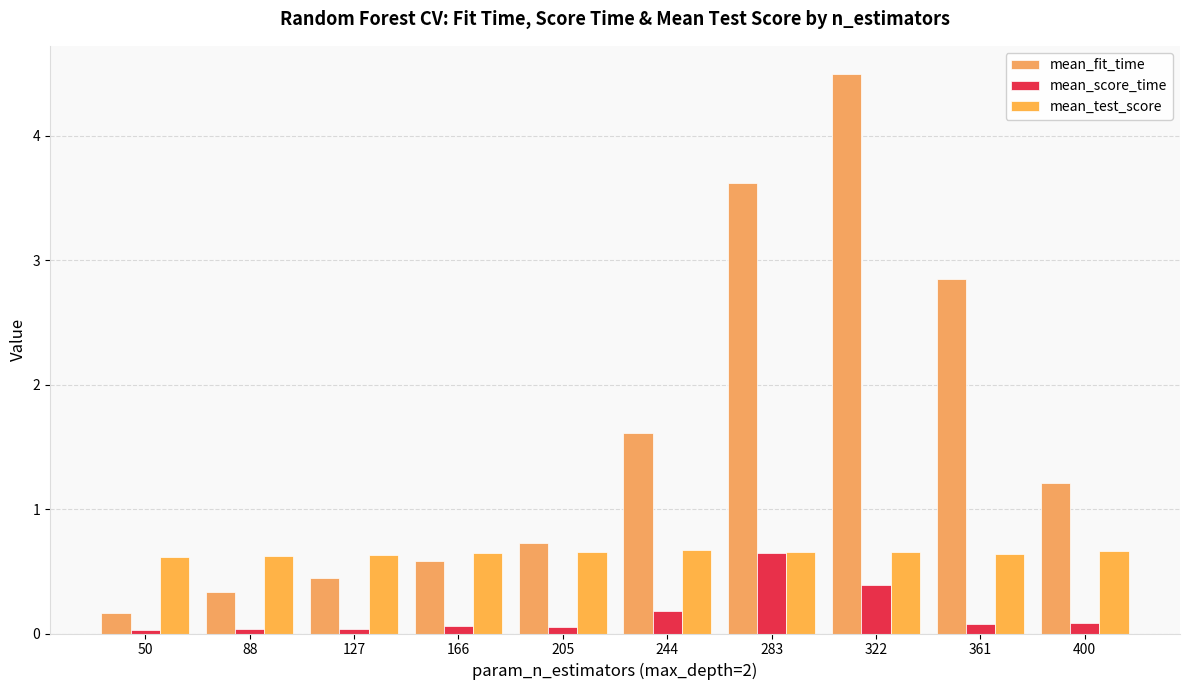

How many groups of bars are there?

10